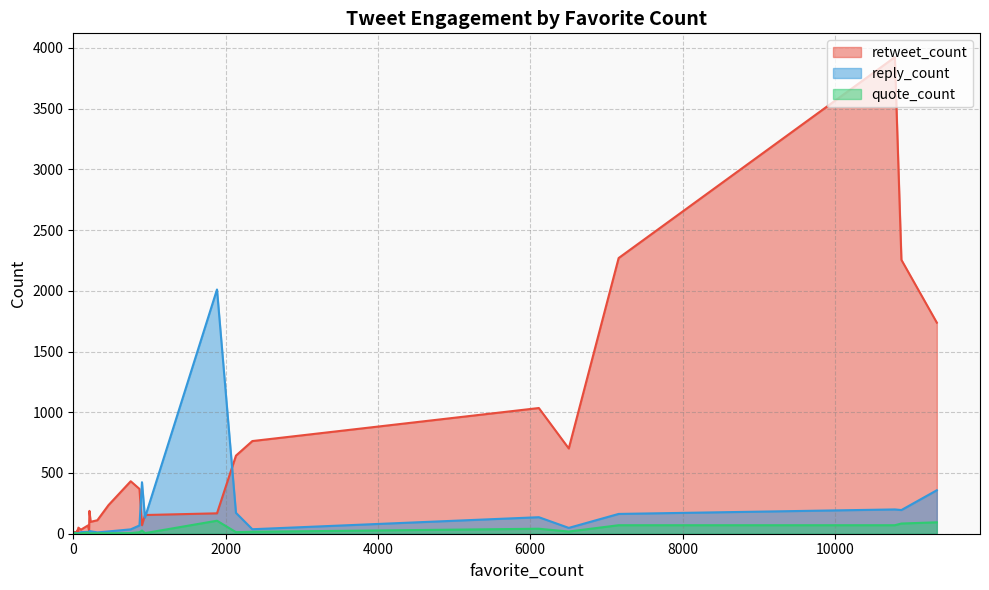

What is the sum of all reply_count values?

4109